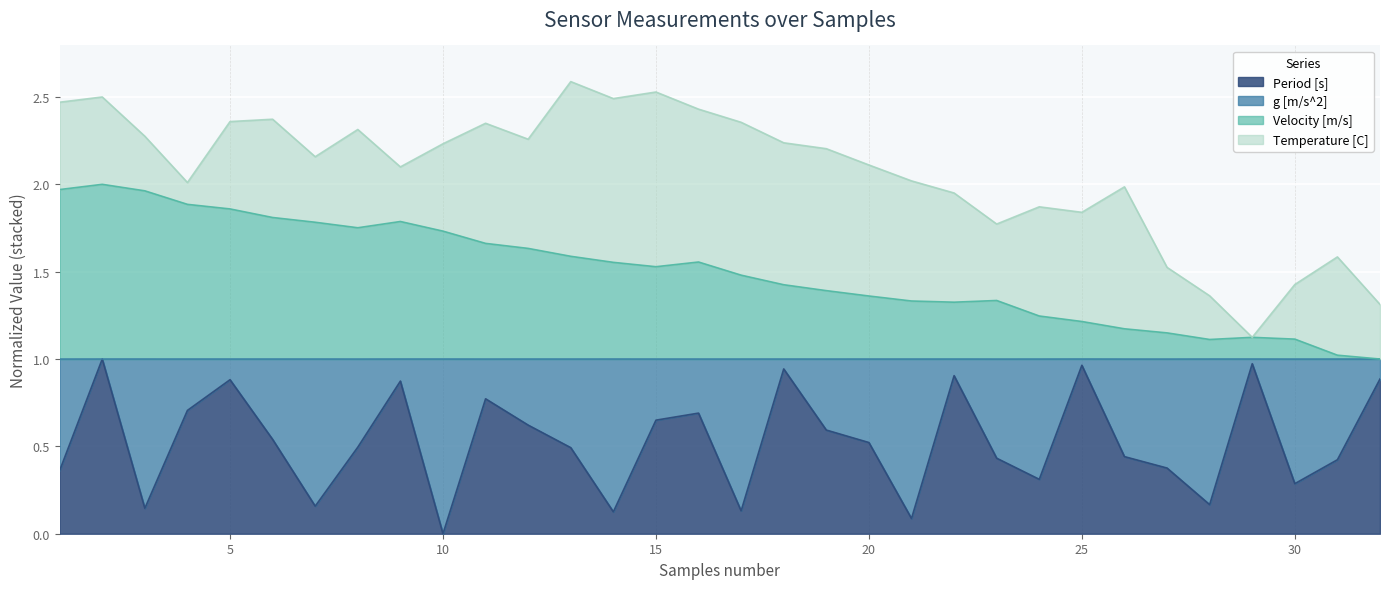

True or false: Velocity [m/s] and Period [s] cross at least once.

False